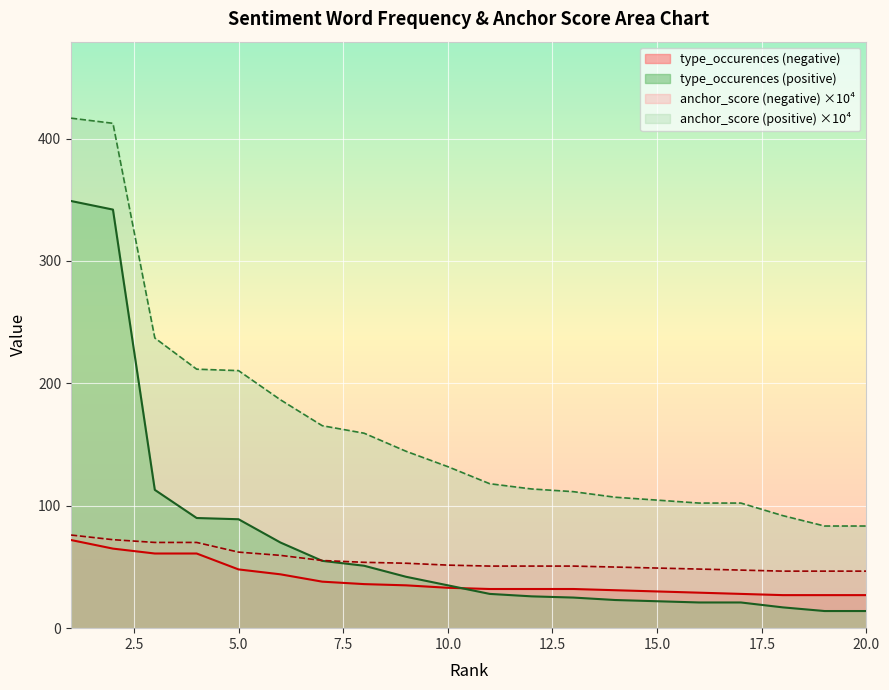

What is the maximum value shown in the chart?

416.7